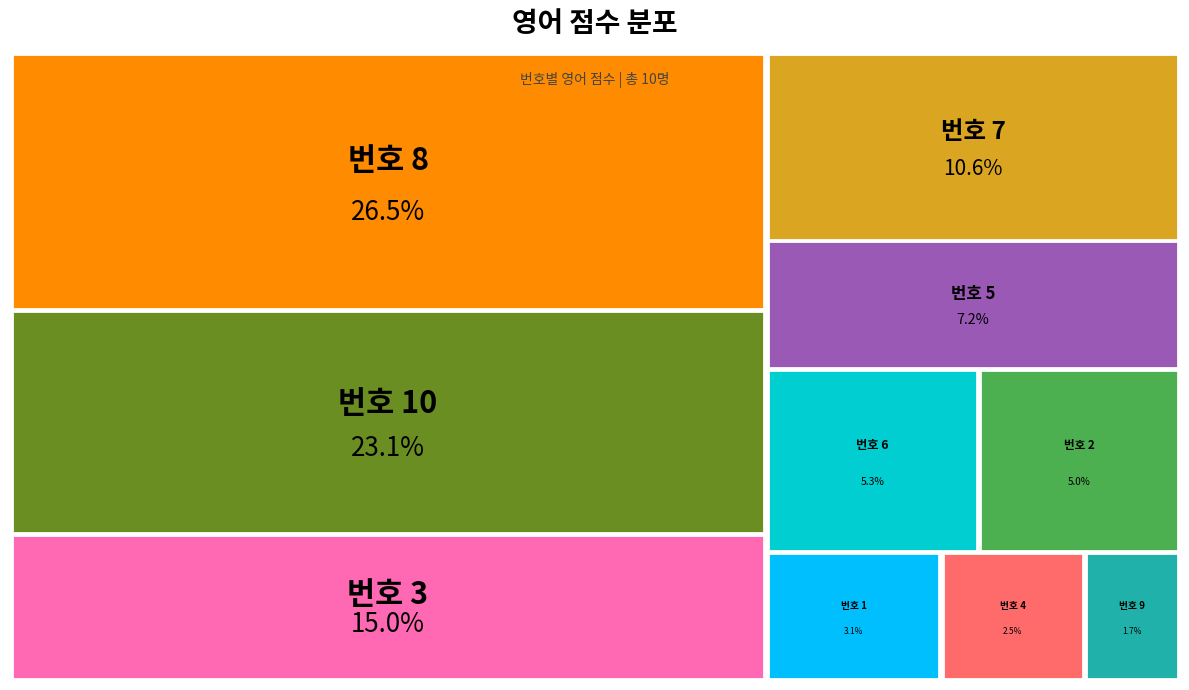

Rank the categories by value from highest to lowest.

8, 10, 3, 7, 5, 6, 2, 1, 4, 9